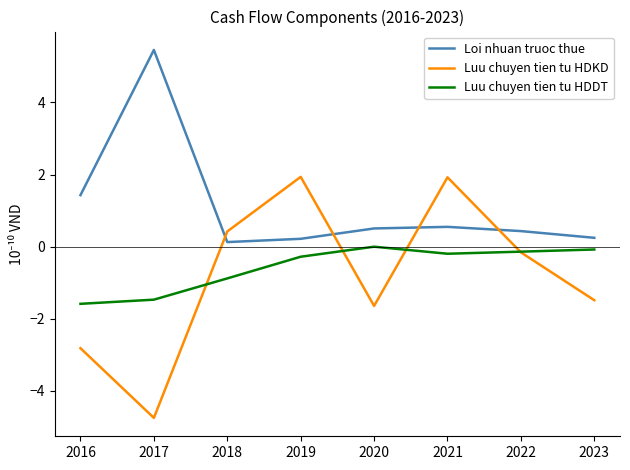

Reading left to right, list all the values displayed in this chart.

Loi nhuan truoc thue: 2016=1.4	2017=5.5	2018=0.1	2019=0.2	2020=0.5	2021=0.5	2022=0.4	2023=0.2
Luu chuyen tien tu HDKD: 2016=-2.8	2017=-4.7	2018=0.4	2019=1.9	2020=-1.6	2021=1.9	2022=-0.2	2023=-1.5
Luu chuyen tien tu HDDT: 2016=-1.6	2017=-1.5	2018=-0.9	2019=-0.3	2020=0.0	2021=-0.2	2022=-0.1	2023=-0.1